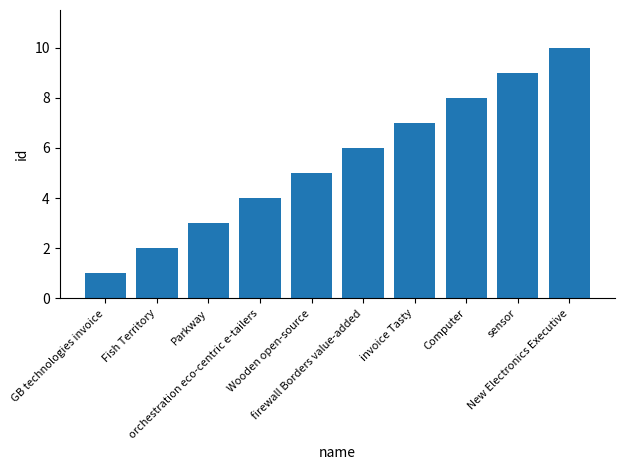

What is the sum of all values?

55